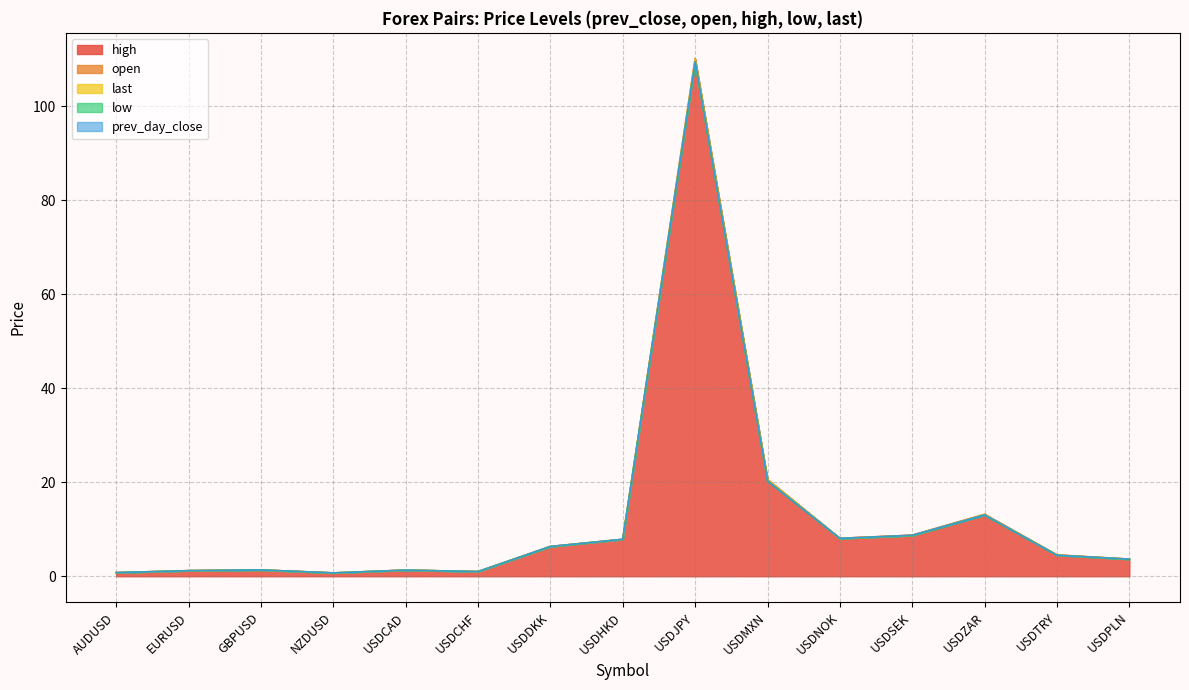

At which category does low reach its first local peak?

GBPUSD